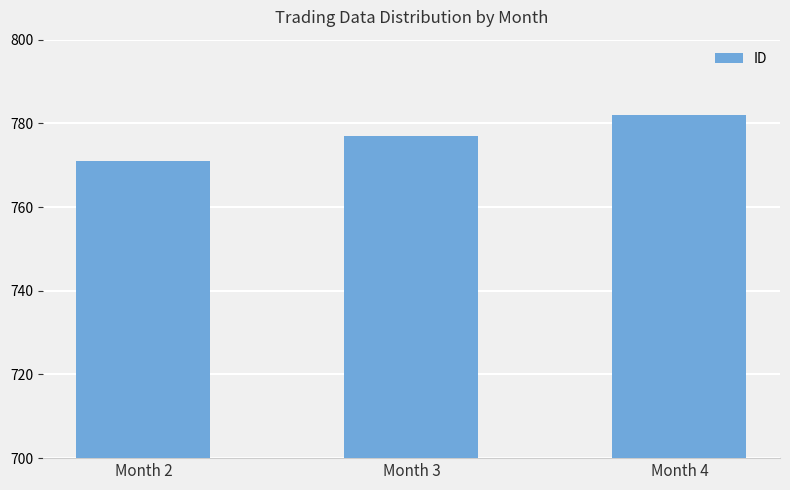

What is the average value?

777